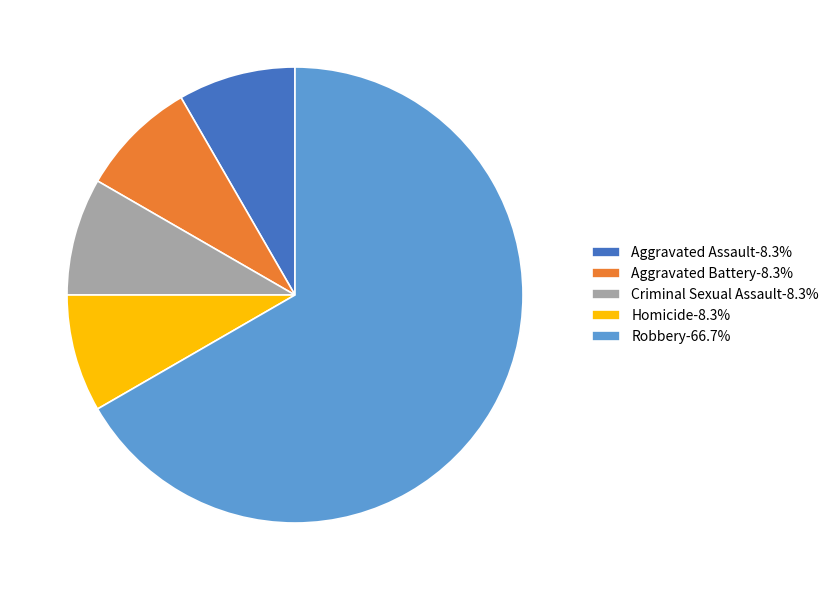

Do Criminal Sexual Assault-8.3% and Homicide-8.3% together represent more than half of the pie?

No